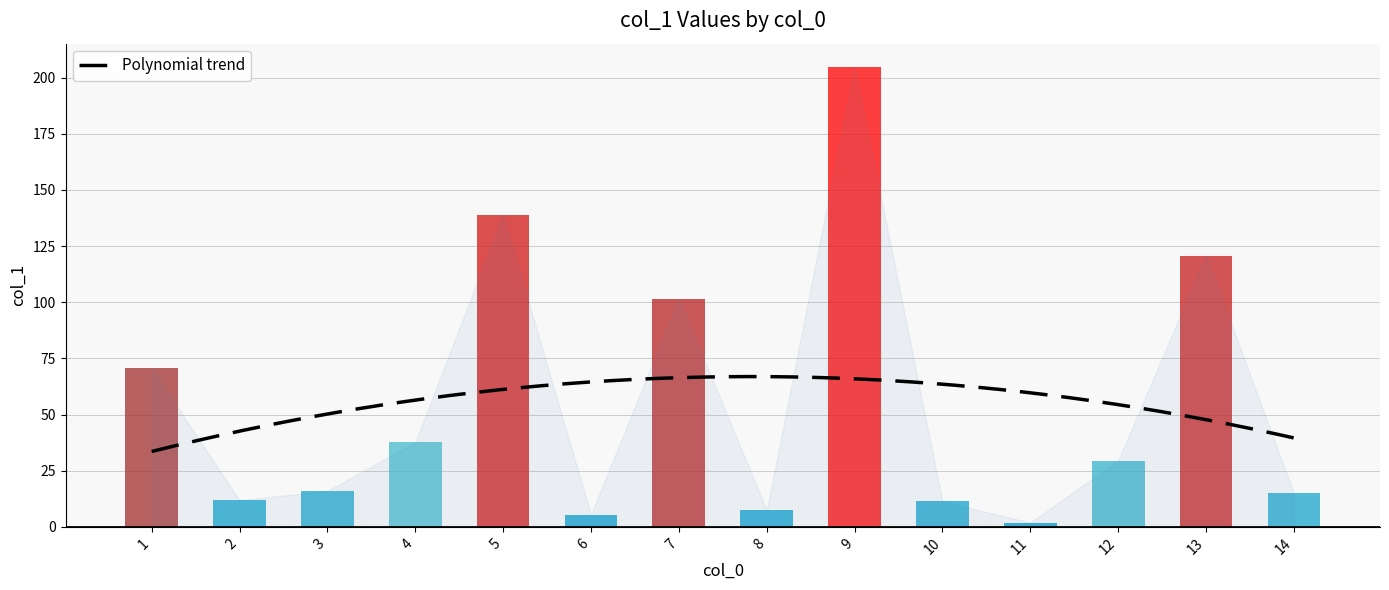

What is the approximate value at 7?

101.6